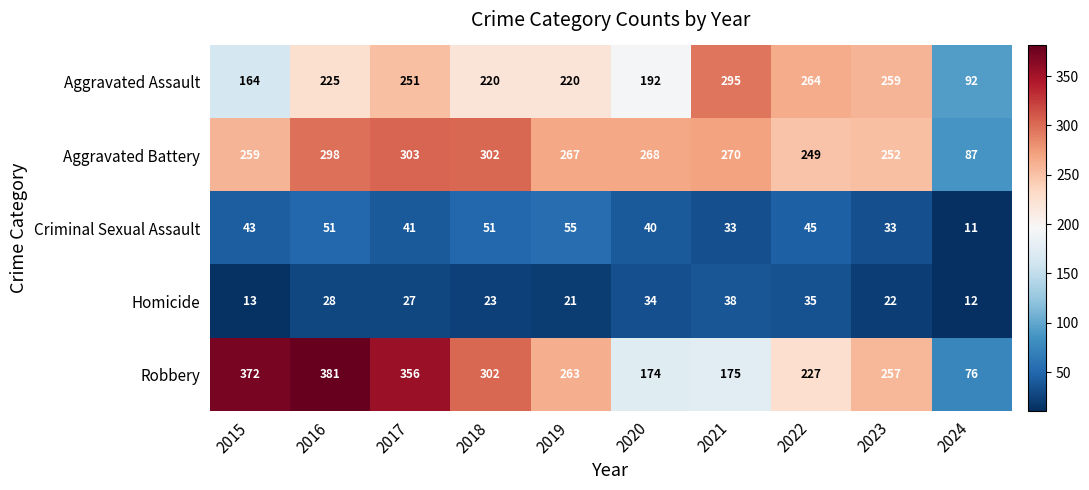

At which label is Robbery closest to 228?

2022